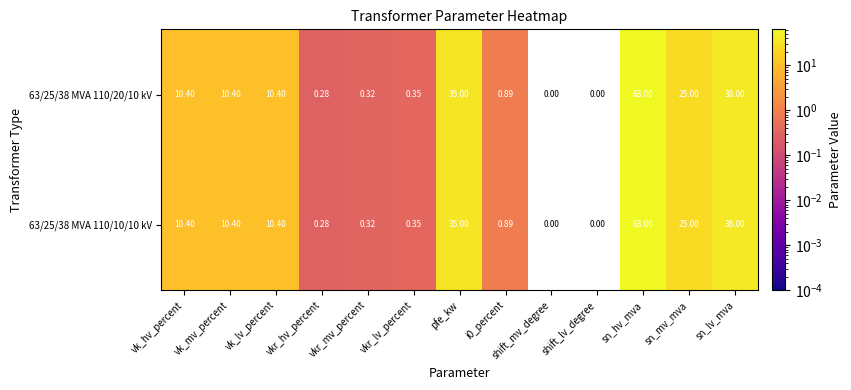

Which category has the highest value across all series?

sn_hv_mva